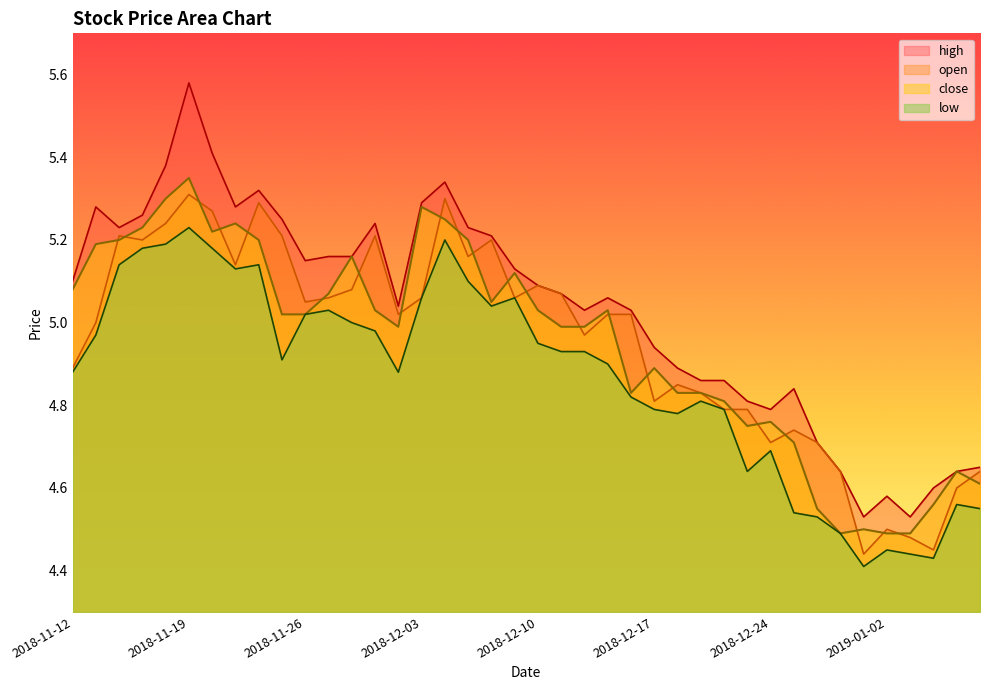

What is the average value of the close series?

4.9